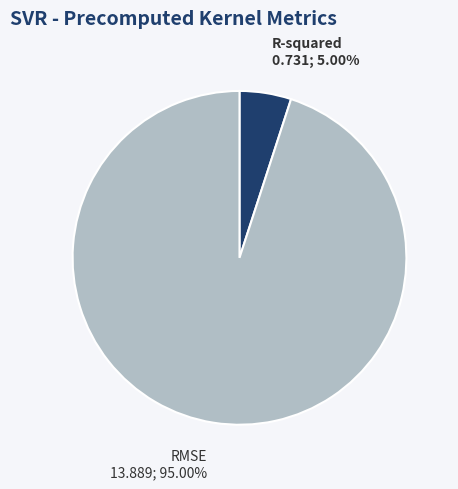

Is there any slice that represents more than half of the pie?

Yes